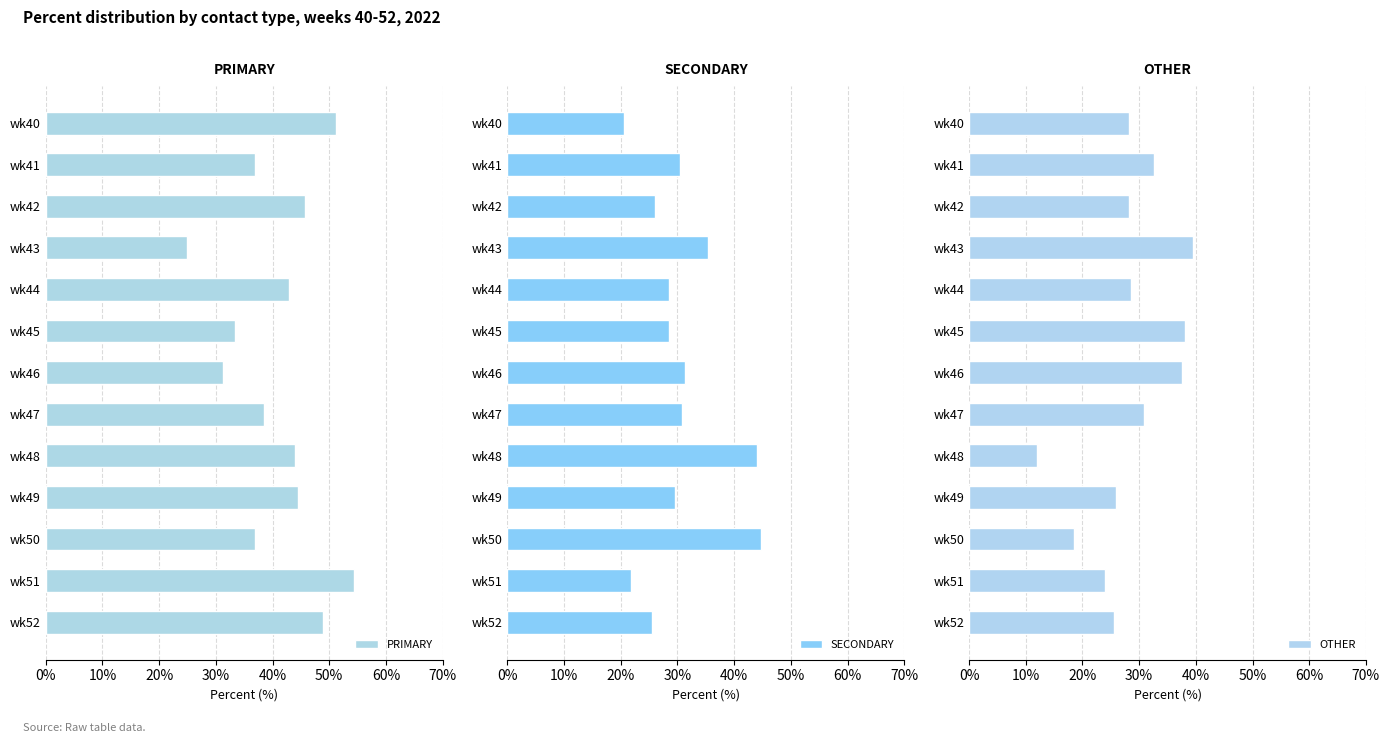

What is the average value of the OTHER series?

28.4